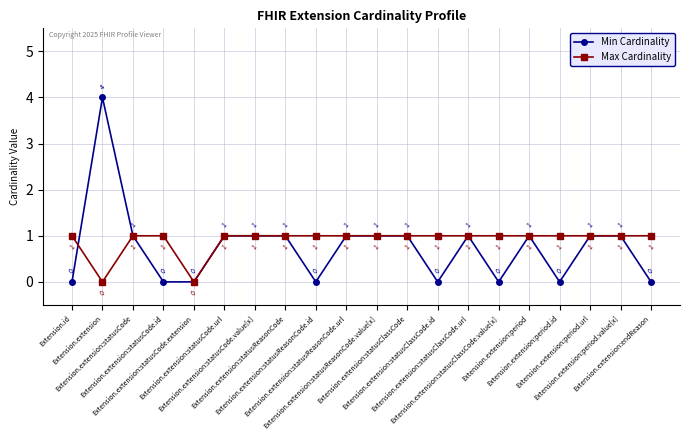

What is the label of the 16th point from the left?

Extension.extension:period